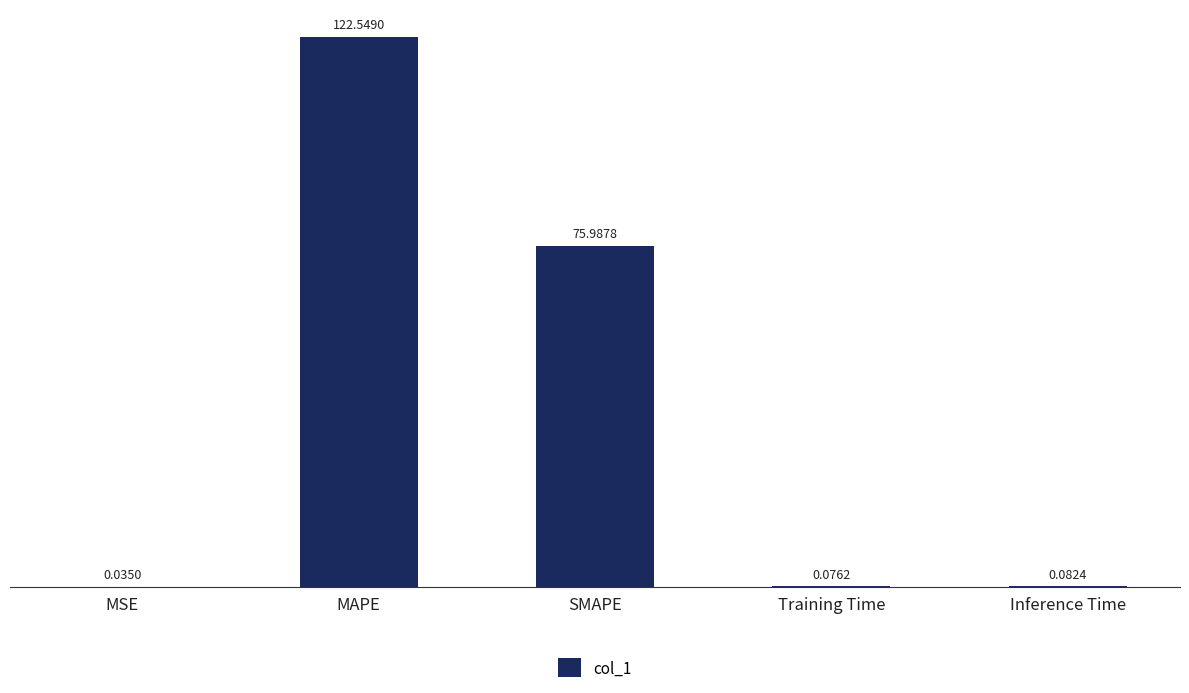

The value at SMAPE is 115.5. True or false?

False